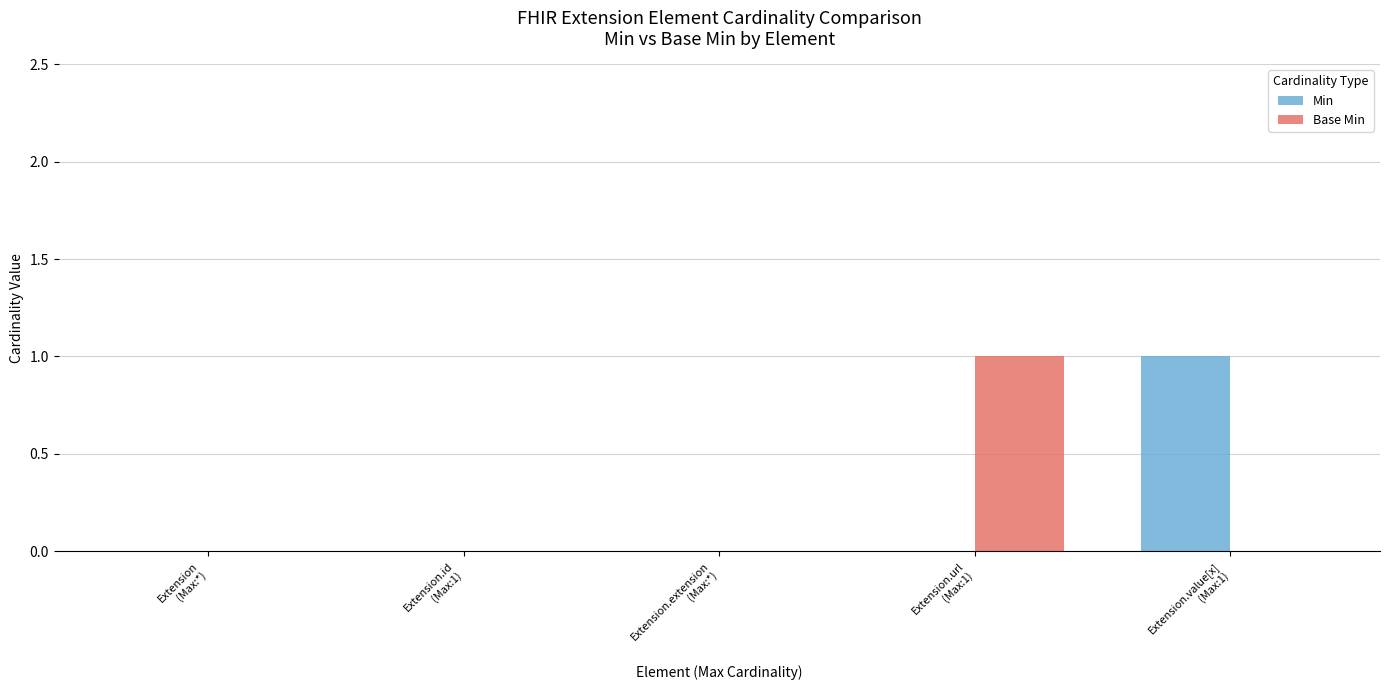

How many Base Min values are between 0 and 1?

5